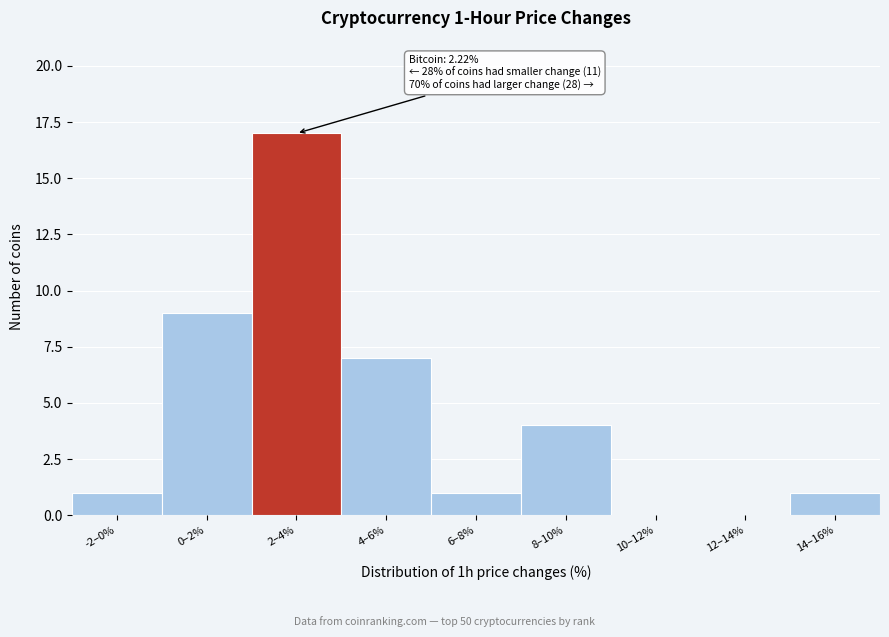

Reading left to right, extract all data points from this chart.

-2–0%=1	0–2%=9	2–4%=17	4–6%=7	6–8%=1	8–10%=4	10–12%=0	12–14%=0	14–16%=1